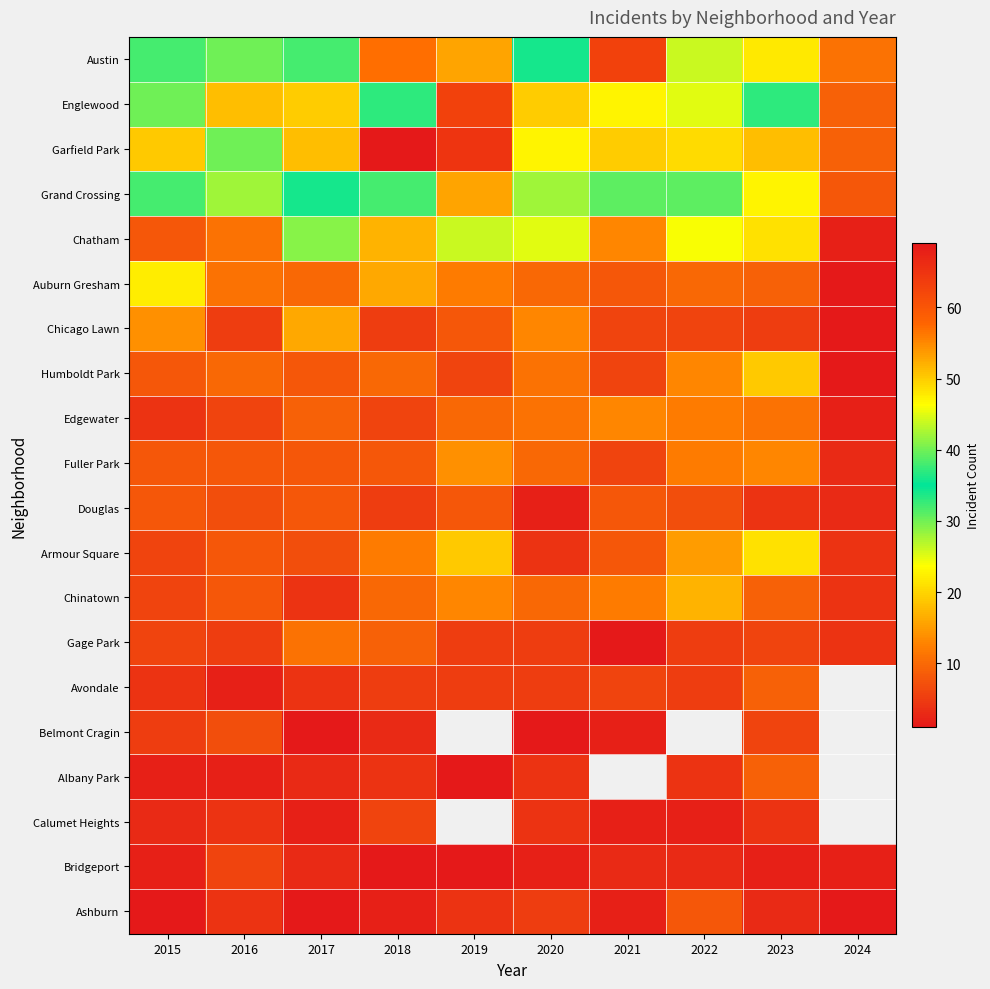

True or false: Gage Park has a value of 5.0 at 2020.

True